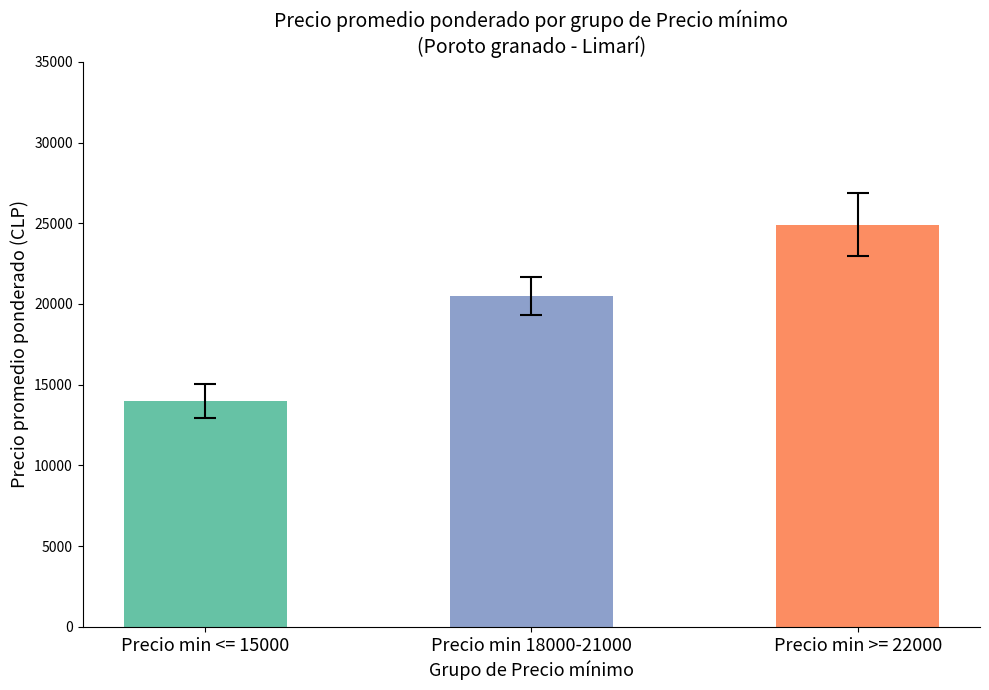

What is the label of the 2nd bar from the left?

Precio min 18000-21000